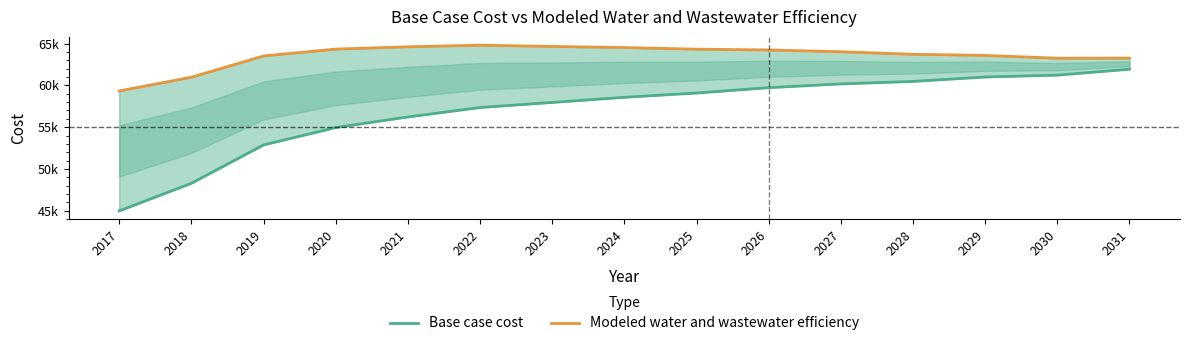

What is the difference between the Base case cost values at 2027 and 2021?

3954.0